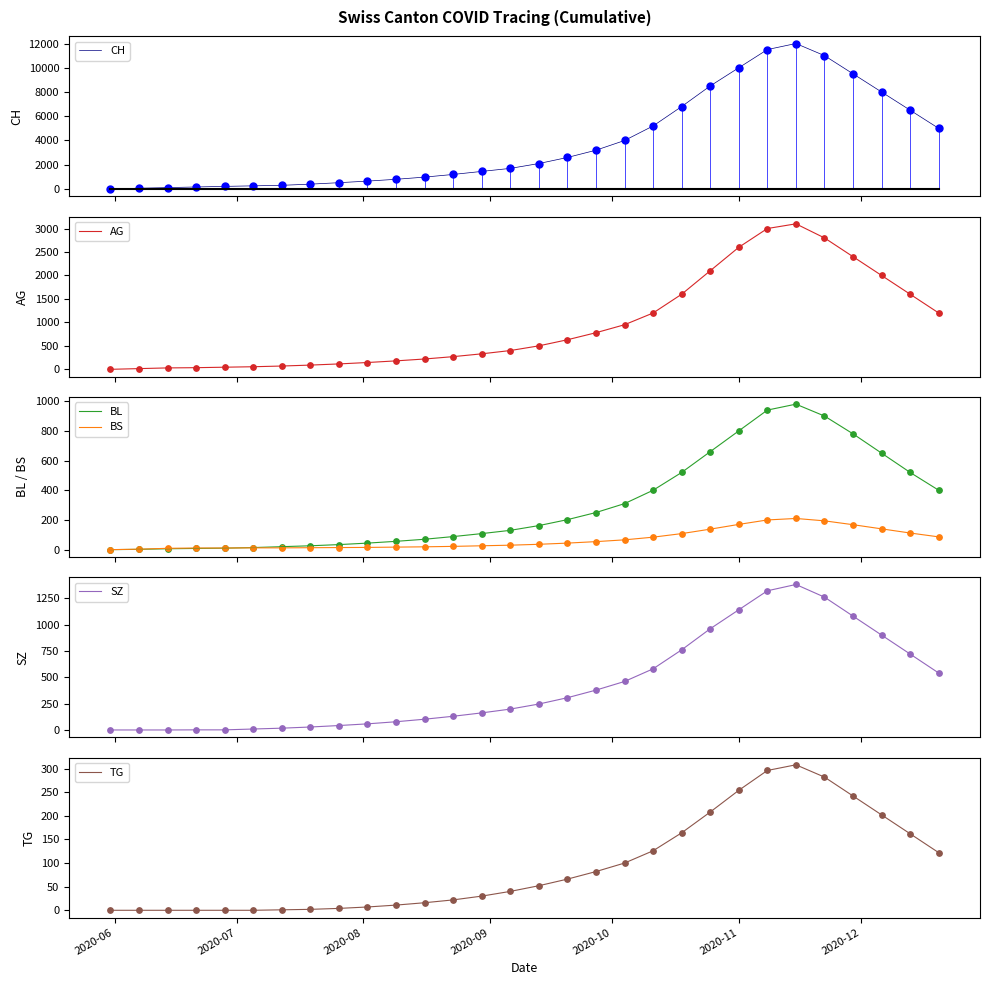

What is the maximum value for AG?

3100